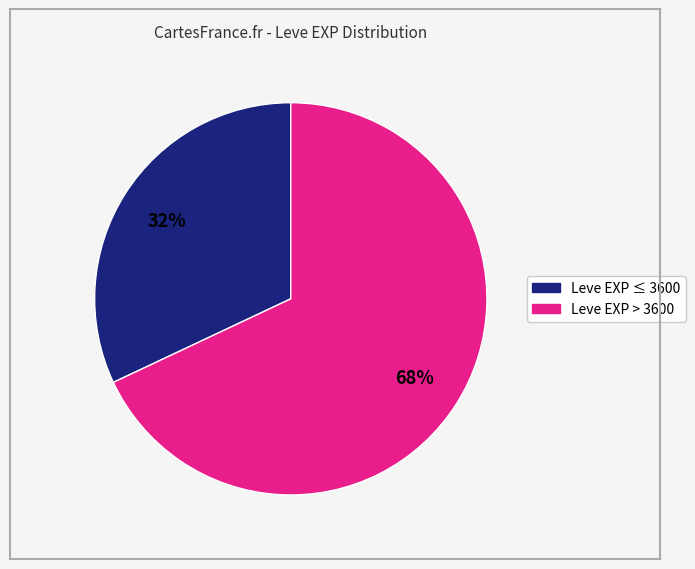

To the nearest percent, what is the average slice percentage?

50%